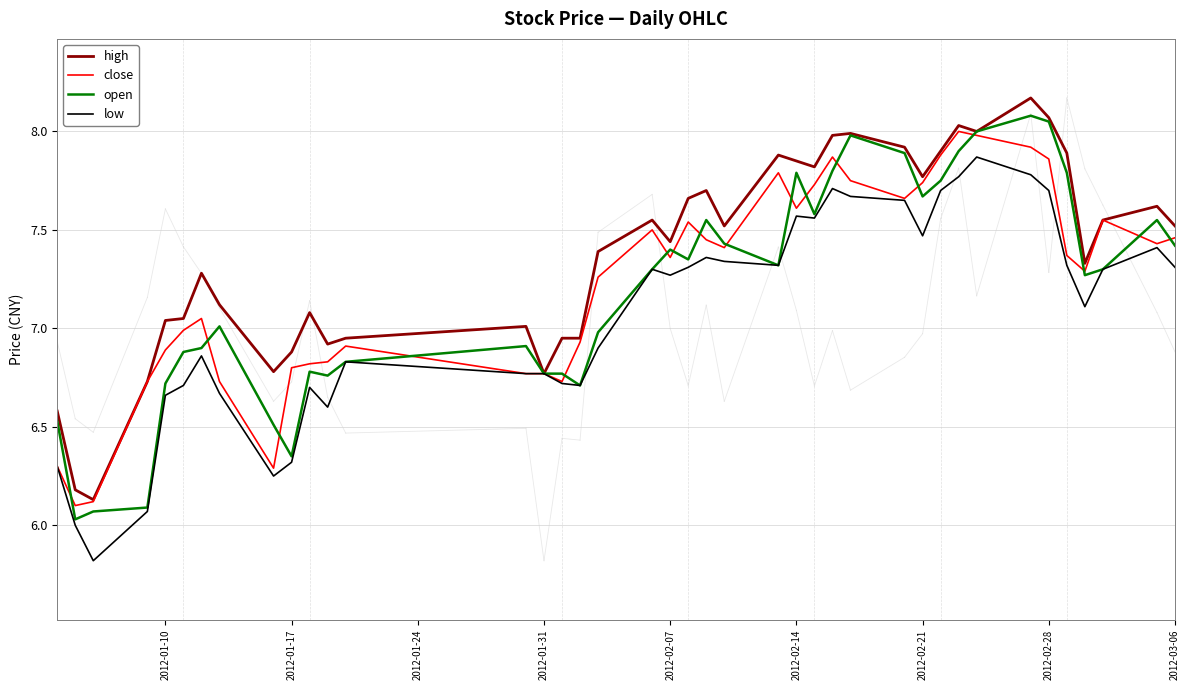

Which series has the largest total across all categories?

high